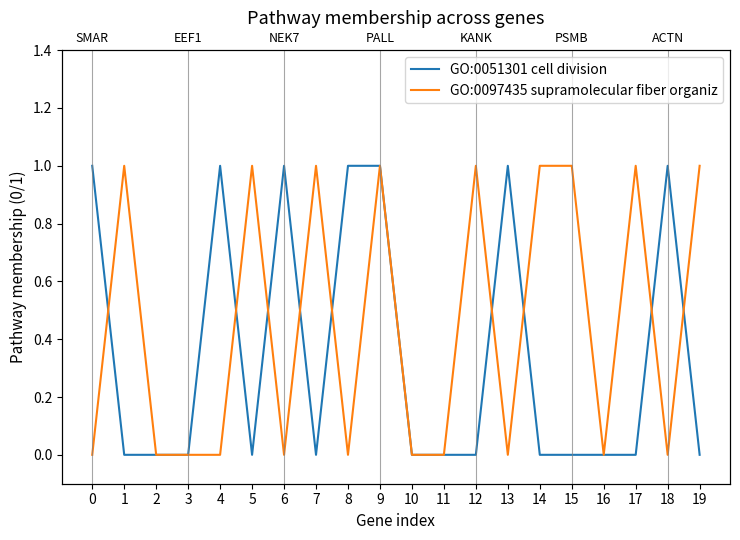

What is the sum of all GO:0051301 cell division values?

7